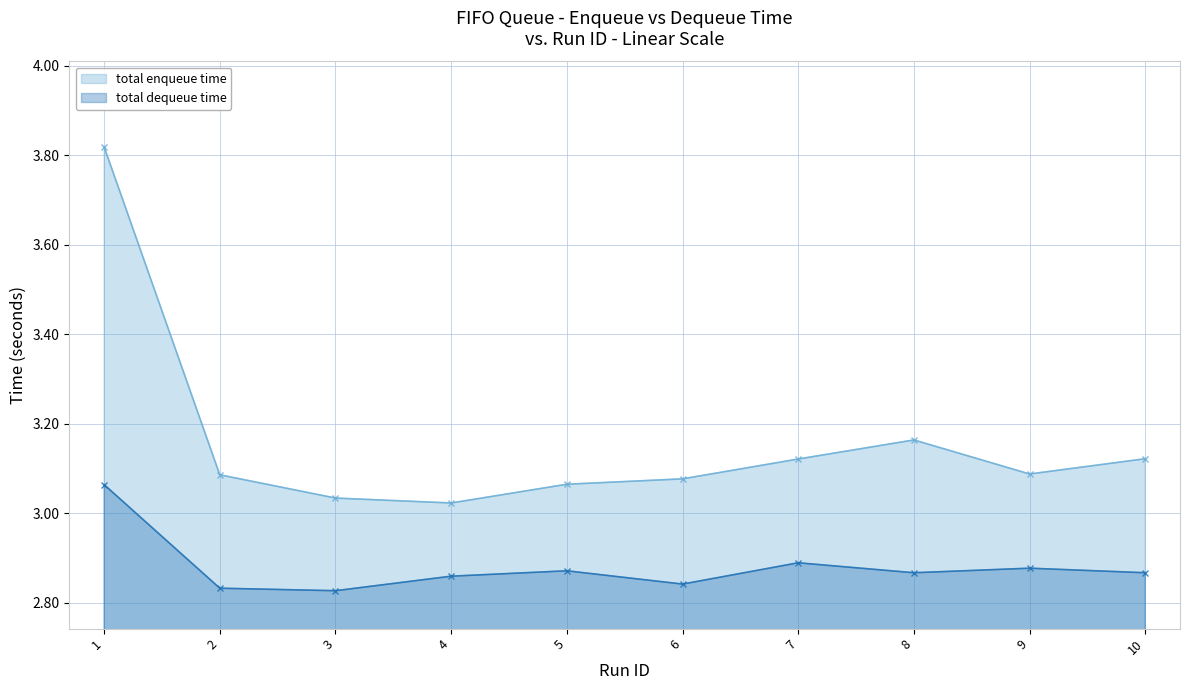

At which category is the sum across all series the highest?

1